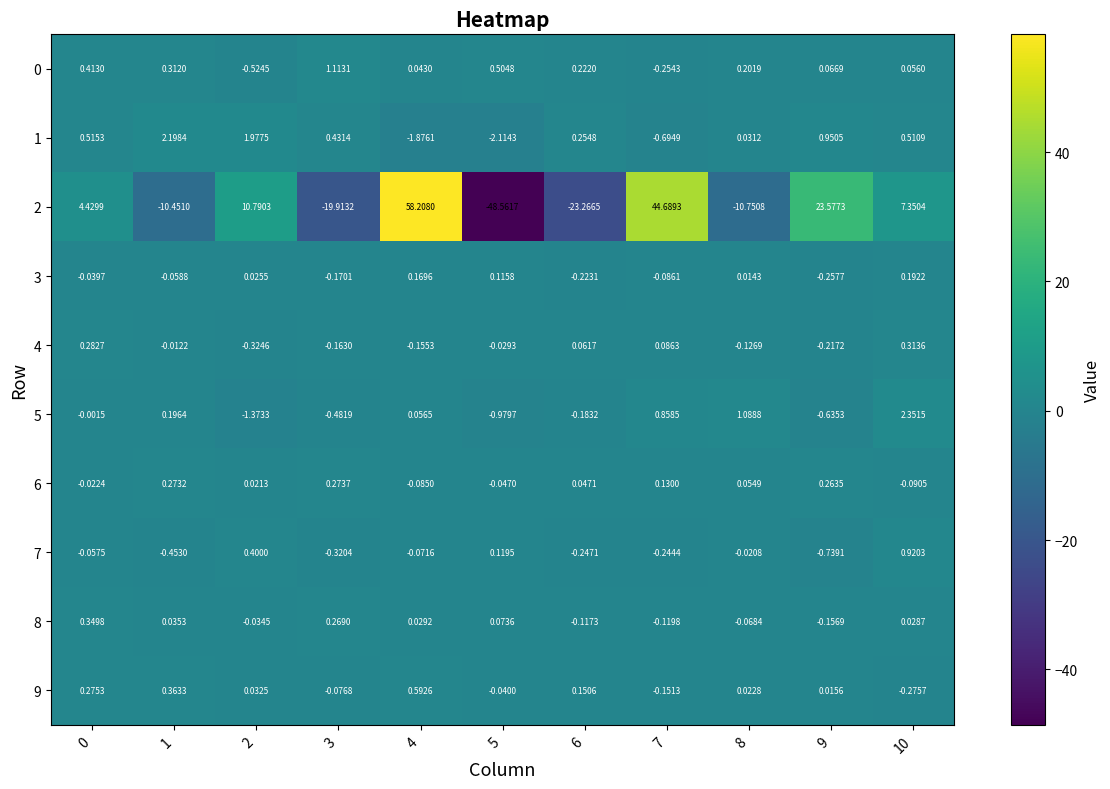

At which category does the chart reach its peak across all series?

4